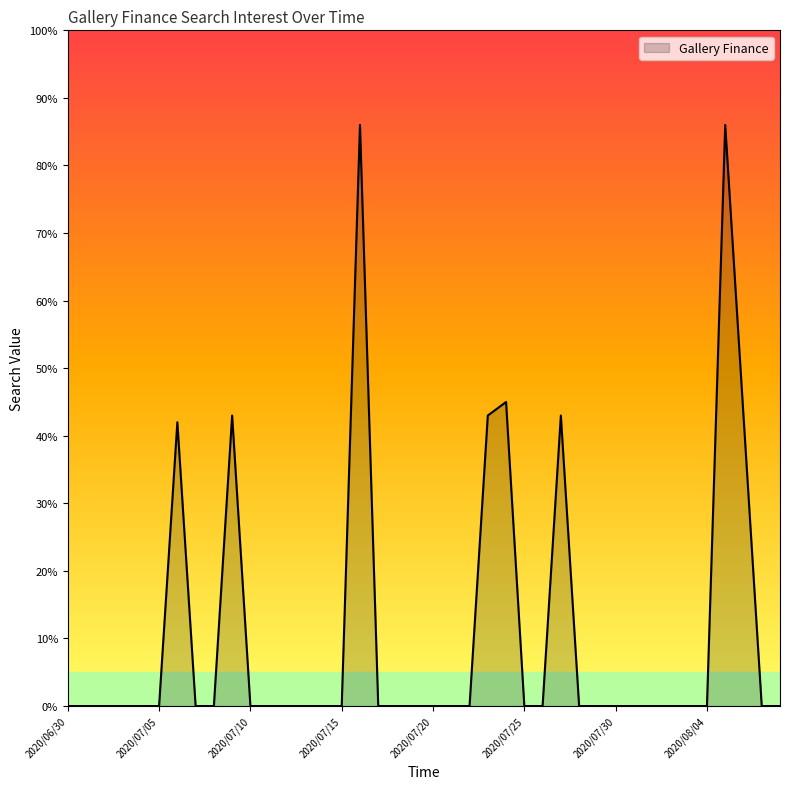

How many lines are shown in the chart?

1